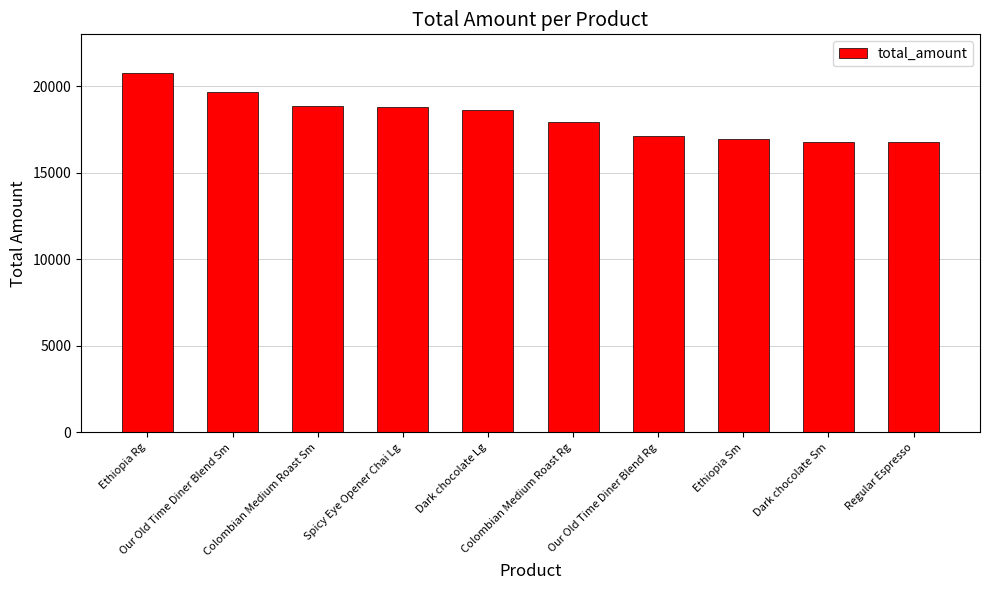

What is the difference between the maximum and minimum values?

3991.5